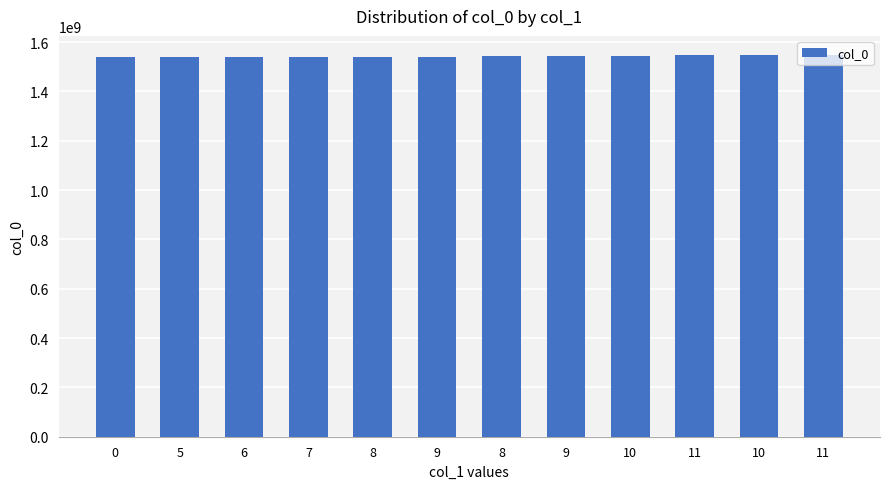

List the labels in order of value, largest first.

11, 10, 11, 10, 9, 8, 9, 8, 7, 6, 5, 0